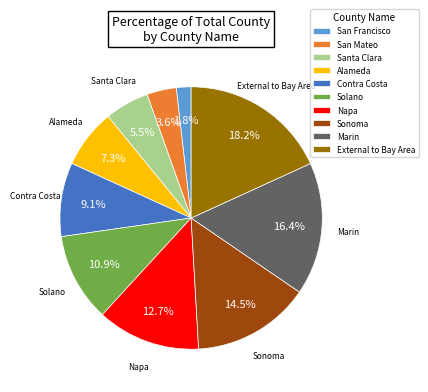

Is Solano the majority of the pie?

No